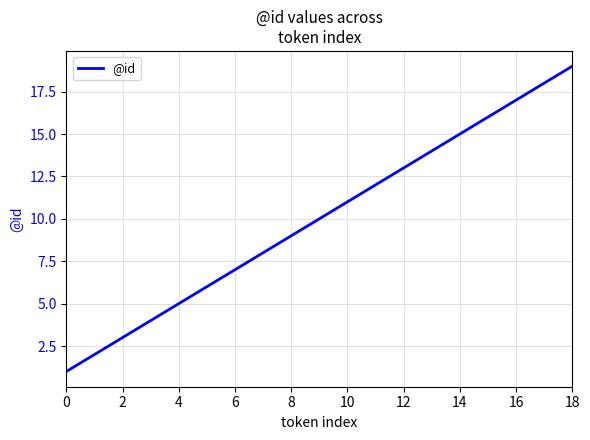

What is the greatest value displayed?

19